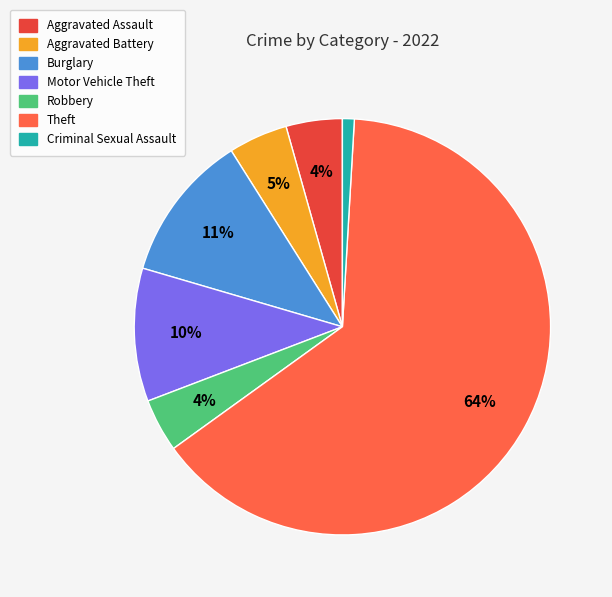

What is the majority slice?

Theft